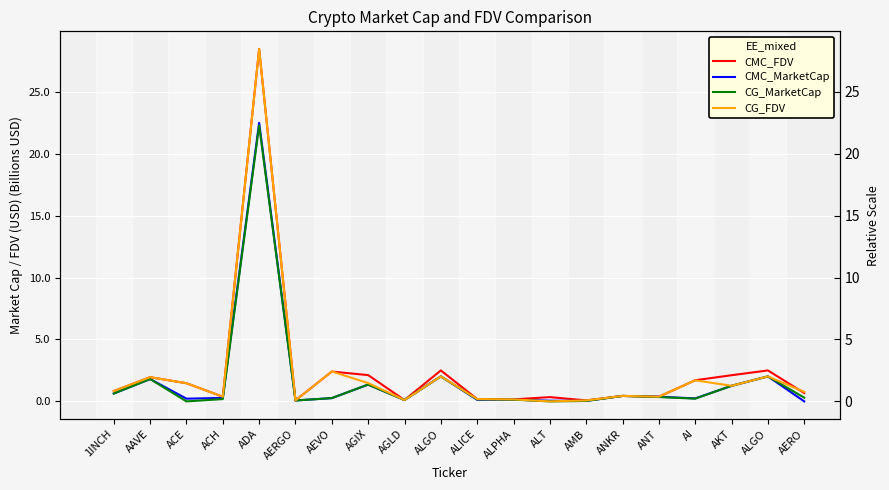

Between ALICE and AI, which series saw the biggest shift?

CMC_FDV